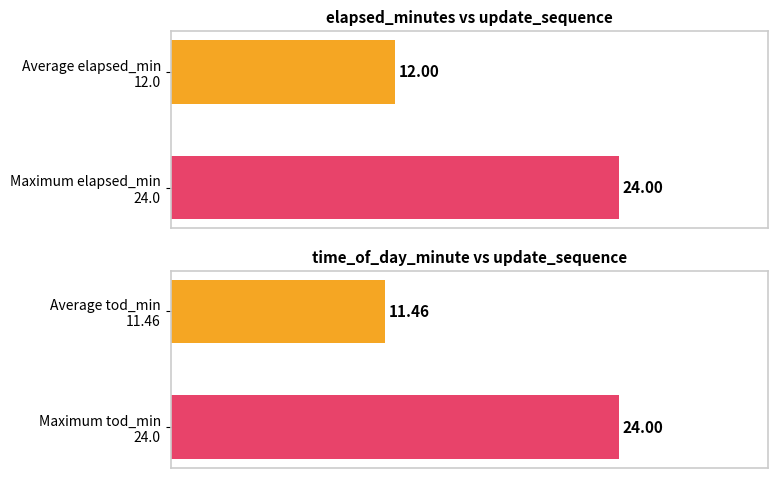

List the series in order of their peak value, lowest first.

elapsed_minutes, time_of_day_minute